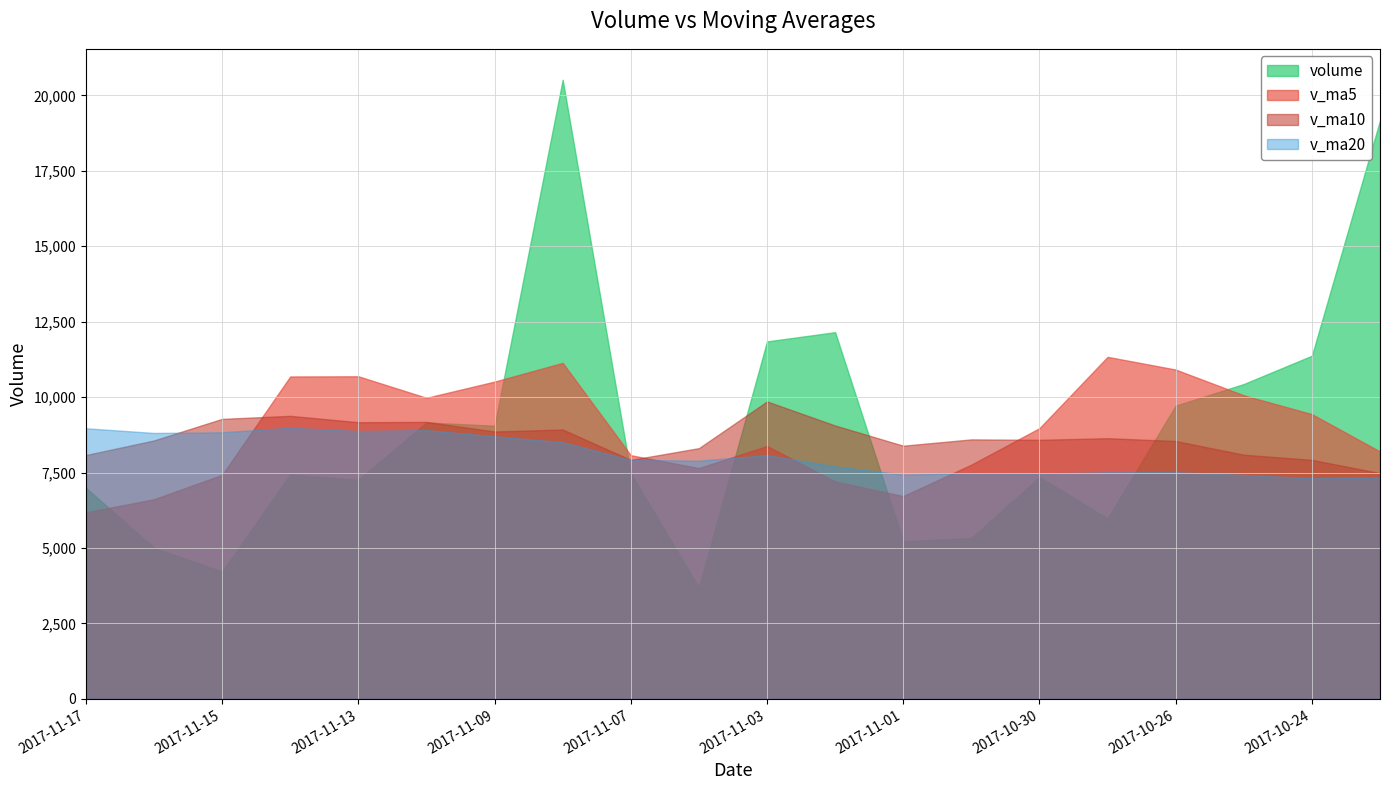

What is the value of the v_ma5 point at the 6th from the left?

9977.1